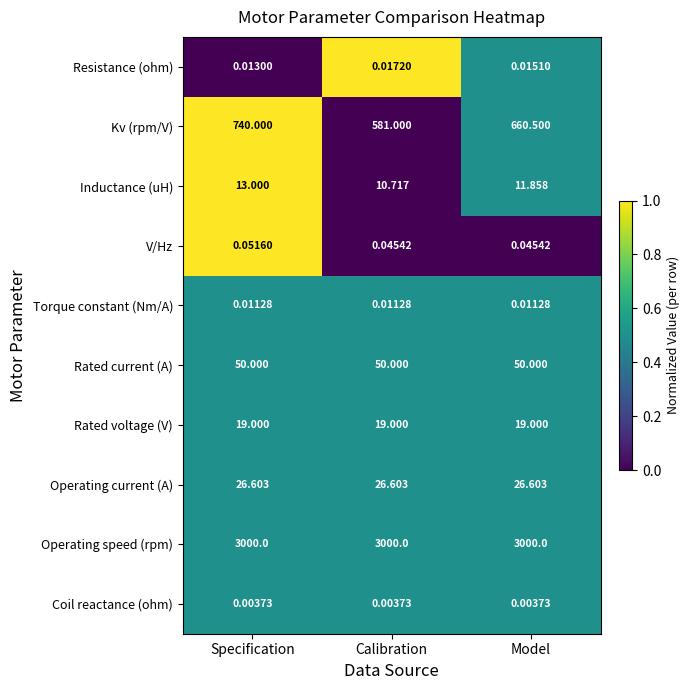

Which series has the largest range (max minus min)?

Kv (rpm/V)